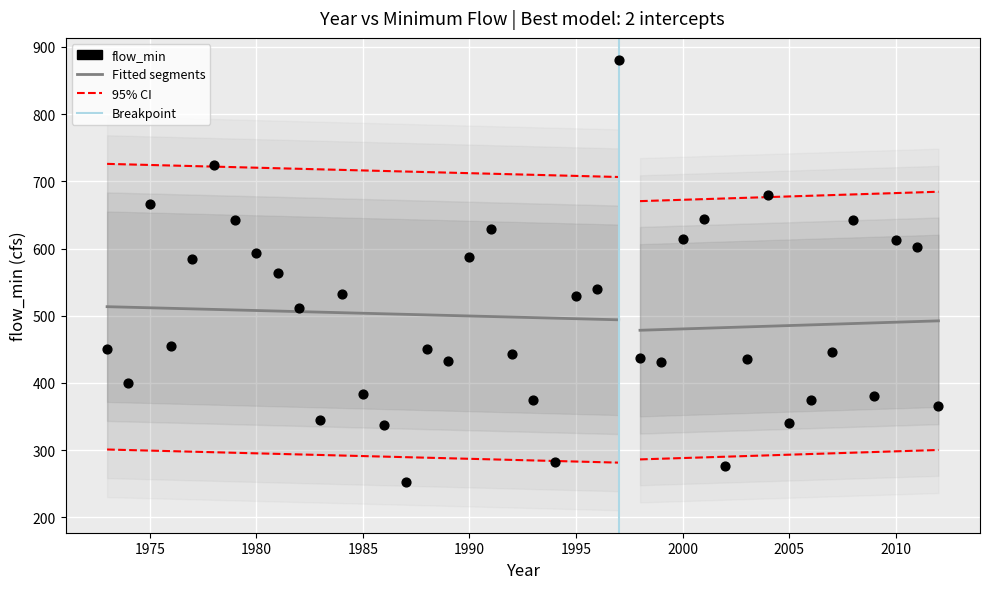

What is the range of X values (max minus min)?

39